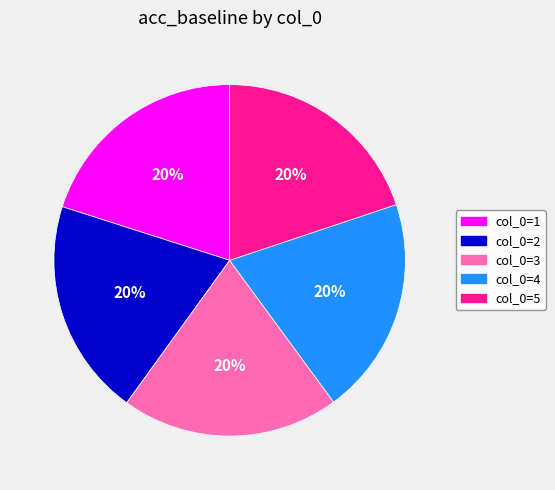

Count the number of slices in the pie.

5